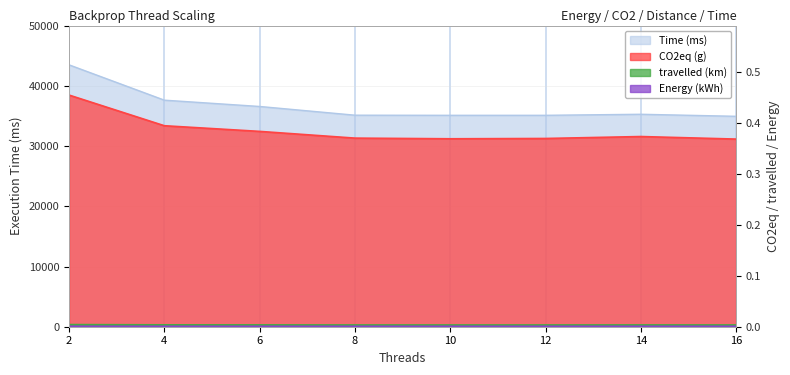

True or false: Time and travelled intersect in this chart.

False